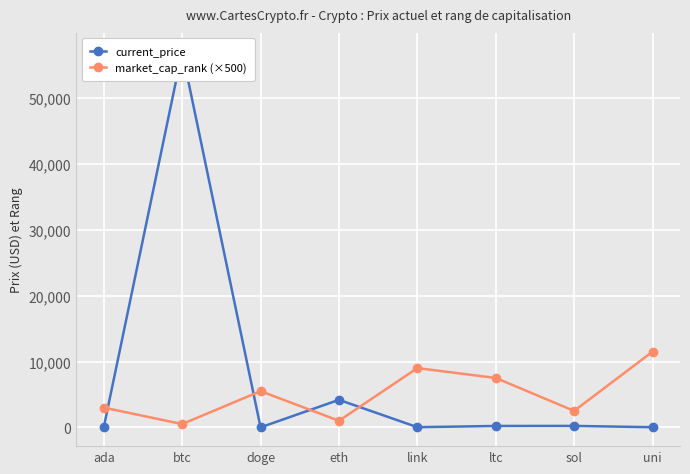

What is the total value across all series at ltc?

7710.8